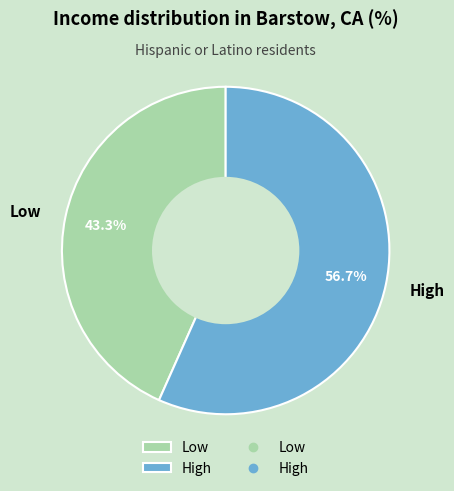

The Low slice represents 37% of the pie. True or false?

False